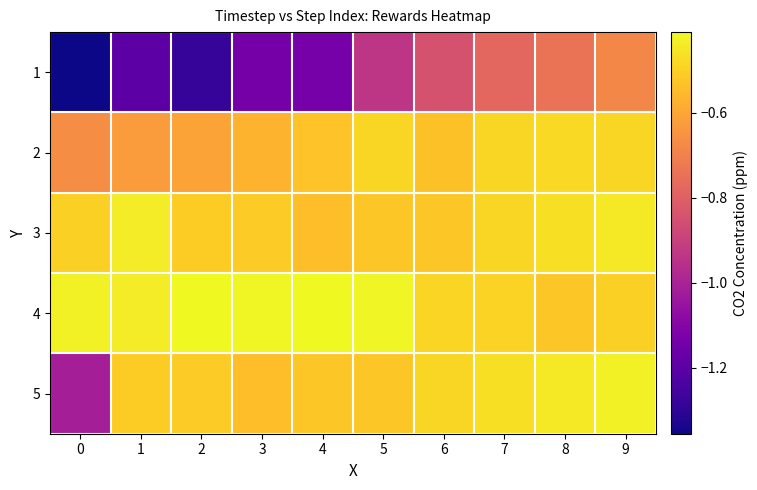

Rank the series by their maximum value, from highest to lowest.

4, 5, 3, 2, 1